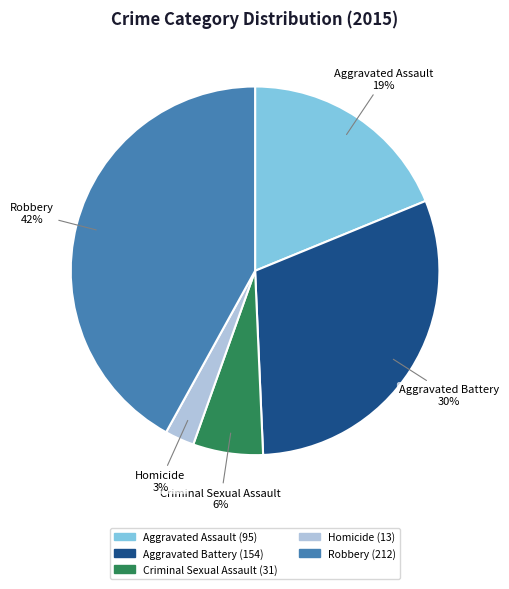

Which slice is the largest?

Robbery